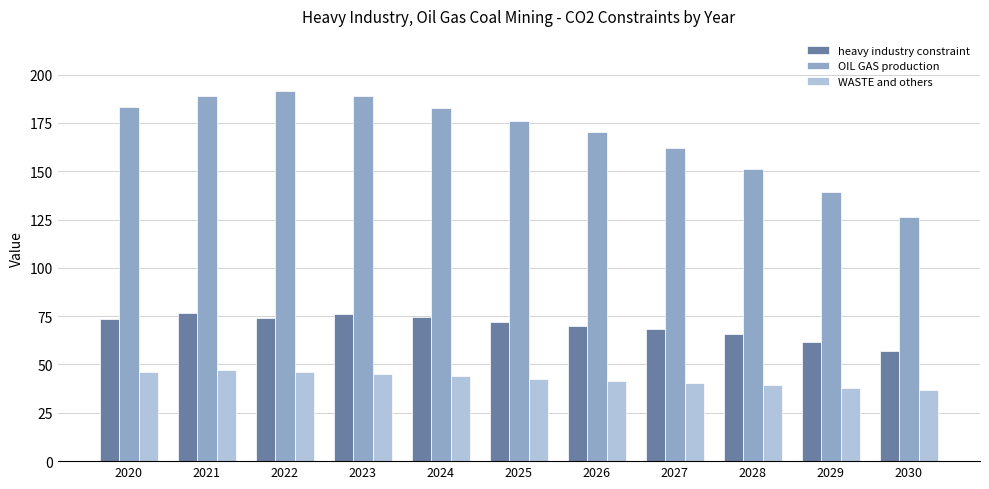

What is the greatest value displayed?

191.4